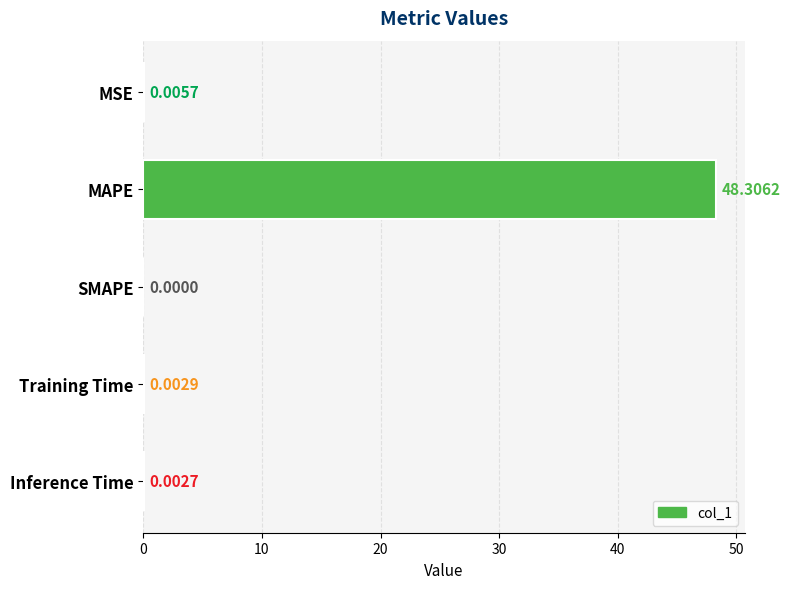

Does the chart contain stacked bars?

No